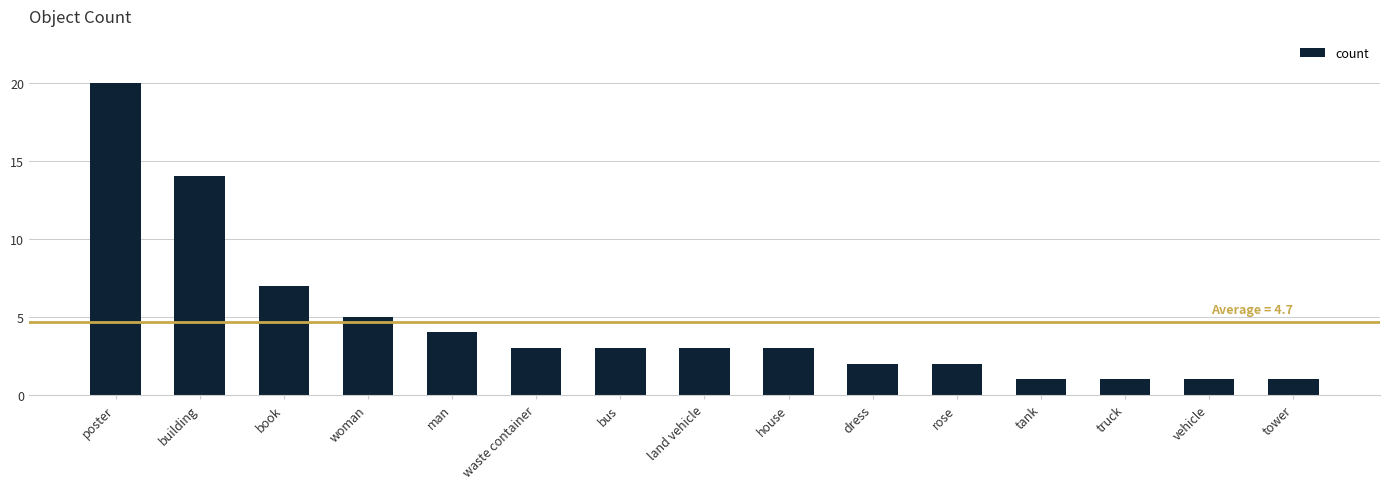

Are the bars grouped side by side (vs. stacked)?

No